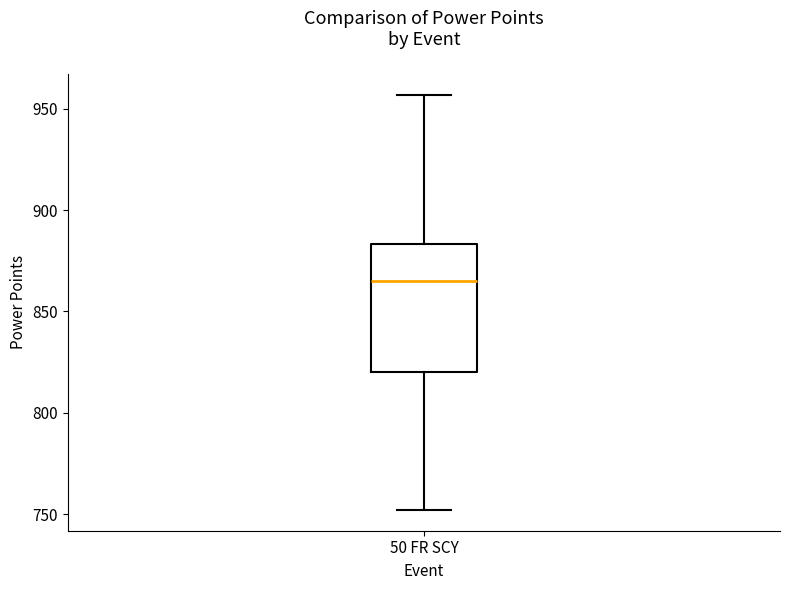

Read this box plot against the y-axis: the position of the median line, the range covered by the box, and the ends of both whiskers. The values are not printed on the chart, so give them approximately, as read against the axis.

median 865, box 820 to 885, whiskers 750 to 955